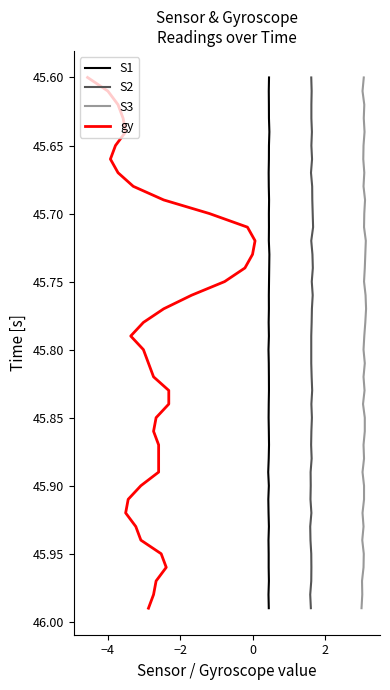

What are all the series names shown in the legend?

S1, S2, S3, gy